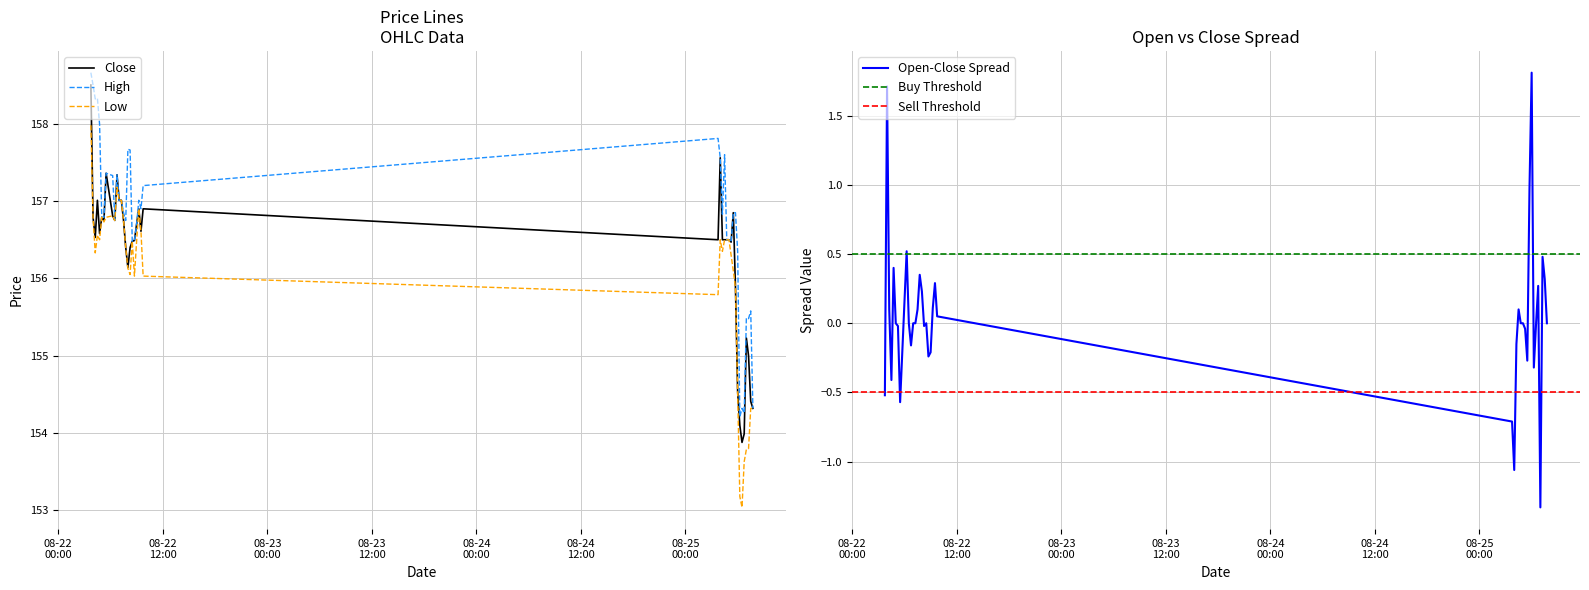

Reading left to right, list all the values displayed in this chart.

Close: 2025-08-22 03:45=158.5	2025-08-22 04:00=156.8	2025-08-22 04:15=156.5	2025-08-22 04:30=157.0	2025-08-22 04:45=156.6	2025-08-22 05:00=156.8	2025-08-22 05:15=156.8	2025-08-22 05:30=157.4	2025-08-22 06:15=156.8	2025-08-22 06:30=156.8	2025-08-22 06:45=157.3	2025-08-22 07:00=157.0	2025-08-22 07:15=157.0	2025-08-22 07:30=156.8	2025-08-22 07:45=156.4	2025-08-22 08:00=156.1	2025-08-22 08:15=156.4	2025-08-22 08:30=156.5	2025-08-22 08:45=156.5	2025-08-22 09:00=156.7	2025-08-22 09:15=156.9	2025-08-22 09:30=156.6	2025-08-22 09:45=156.9	2025-08-25 03:45=156.5	2025-08-25 04:00=157.6	2025-08-25 04:15=156.5	2025-08-25 04:30=156.5	2025-08-25 04:45=156.5	2025-08-25 05:00=156.5	2025-08-25 05:15=156.5	2025-08-25 05:30=156.9	2025-08-25 05:45=155.9	2025-08-25 06:00=154.5	2025-08-25 06:15=154.1	2025-08-25 06:30=153.9	2025-08-25 06:45=154.0	2025-08-25 07:00=155.2	2025-08-25 07:15=155.0	2025-08-25 07:30=154.4	2025-08-25 07:45=154.3
High: 2025-08-22 03:45=158.7	2025-08-22 04:00=158.5	2025-08-22 04:15=158.3	2025-08-22 04:30=158.3	2025-08-22 04:45=158.0	2025-08-22 05:00=156.8	2025-08-22 05:15=156.8	2025-08-22 05:30=157.4	2025-08-22 06:15=157.3	2025-08-22 06:30=156.8	2025-08-22 06:45=157.3	2025-08-22 07:00=157.0	2025-08-22 07:15=157.0	2025-08-22 07:30=156.9	2025-08-22 07:45=156.8	2025-08-22 08:00=157.7	2025-08-22 08:15=157.7	2025-08-22 08:30=156.5	2025-08-22 08:45=156.5	2025-08-22 09:00=156.7	2025-08-22 09:15=157.0	2025-08-22 09:30=156.9	2025-08-22 09:45=157.2	2025-08-25 03:45=157.8	2025-08-25 04:00=157.6	2025-08-25 04:15=156.8	2025-08-25 04:30=157.6	2025-08-25 04:45=156.5	2025-08-25 05:00=156.5	2025-08-25 05:15=156.5	2025-08-25 05:30=156.9	2025-08-25 05:45=156.9	2025-08-25 06:00=156.4	2025-08-25 06:15=154.2	2025-08-25 06:30=154.3	2025-08-25 06:45=154.3	2025-08-25 07:00=155.5	2025-08-25 07:15=155.5	2025-08-25 07:30=155.6	2025-08-25 07:45=154.3
Low: 2025-08-22 03:45=158.0	2025-08-22 04:00=156.8	2025-08-22 04:15=156.3	2025-08-22 04:30=156.6	2025-08-22 04:45=156.5	2025-08-22 05:00=156.8	2025-08-22 05:15=156.7	2025-08-22 05:30=156.8	2025-08-22 06:15=156.8	2025-08-22 06:30=156.8	2025-08-22 06:45=157.2	2025-08-22 07:00=157.0	2025-08-22 07:15=157.0	2025-08-22 07:30=156.8	2025-08-22 07:45=156.4	2025-08-22 08:00=156.1	2025-08-22 08:15=156.1	2025-08-22 08:30=156.5	2025-08-22 08:45=156.0	2025-08-22 09:00=156.5	2025-08-22 09:15=156.9	2025-08-22 09:30=156.6	2025-08-22 09:45=156.0	2025-08-25 03:45=155.8	2025-08-25 04:00=156.5	2025-08-25 04:15=156.4	2025-08-25 04:30=156.5	2025-08-25 04:45=156.5	2025-08-25 05:00=156.5	2025-08-25 05:15=156.3	2025-08-25 05:30=156.1	2025-08-25 05:45=155.9	2025-08-25 06:00=154.5	2025-08-25 06:15=153.2	2025-08-25 06:30=153.0	2025-08-25 06:45=153.6	2025-08-25 07:00=153.8	2025-08-25 07:15=153.8	2025-08-25 07:30=154.3	2025-08-25 07:45=154.3